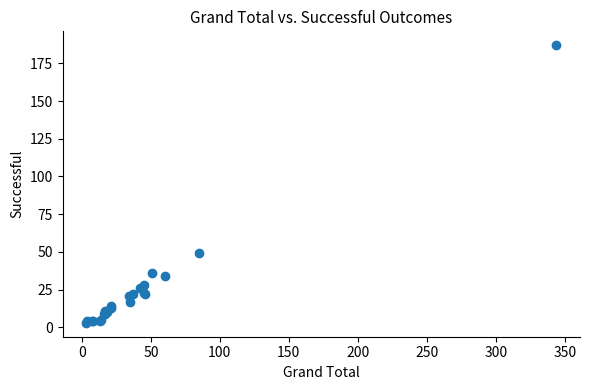

What Y value in the scatter plot is closest to 95?

49